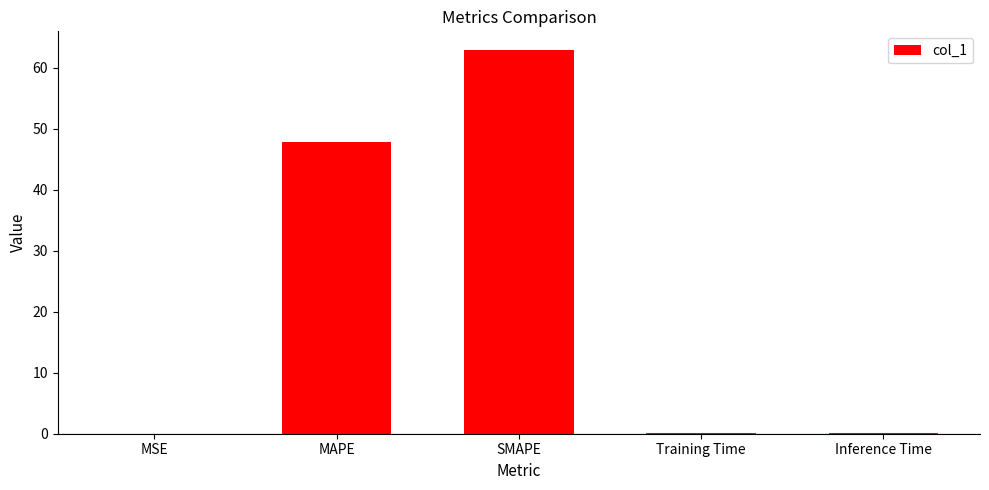

At which label is the value closest to 31?

MAPE